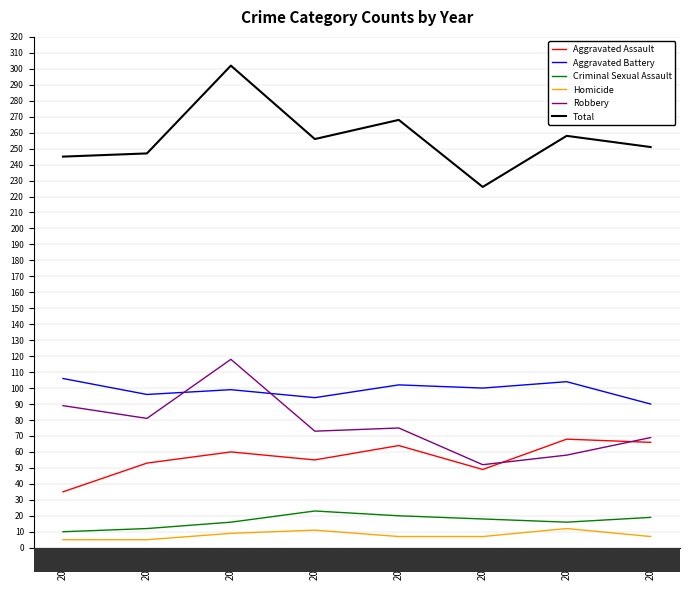

Which series has the largest range (max minus min)?

Total